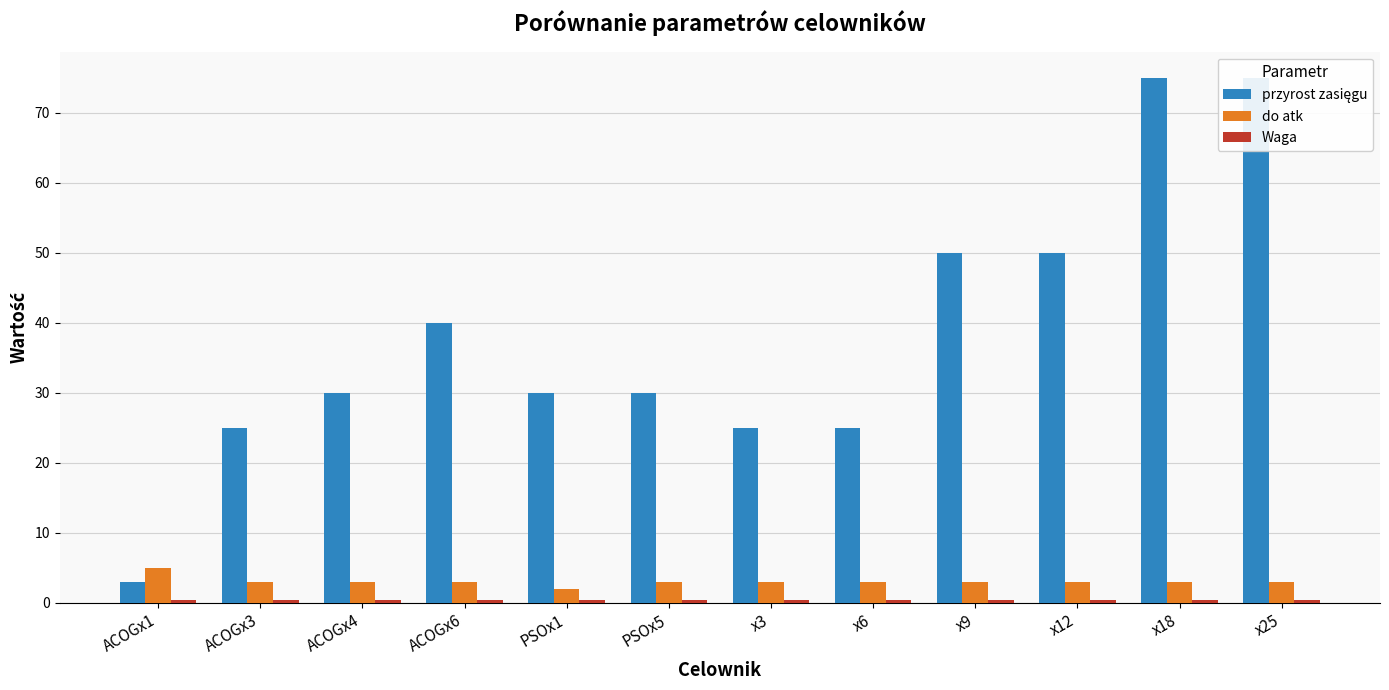

The value of Waga at x6 is 0.4. True or false?

True